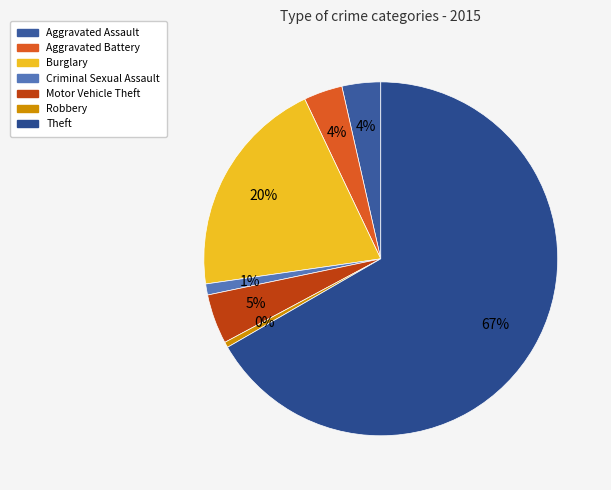

The Theft slice represents 67% of the pie. True or false?

True